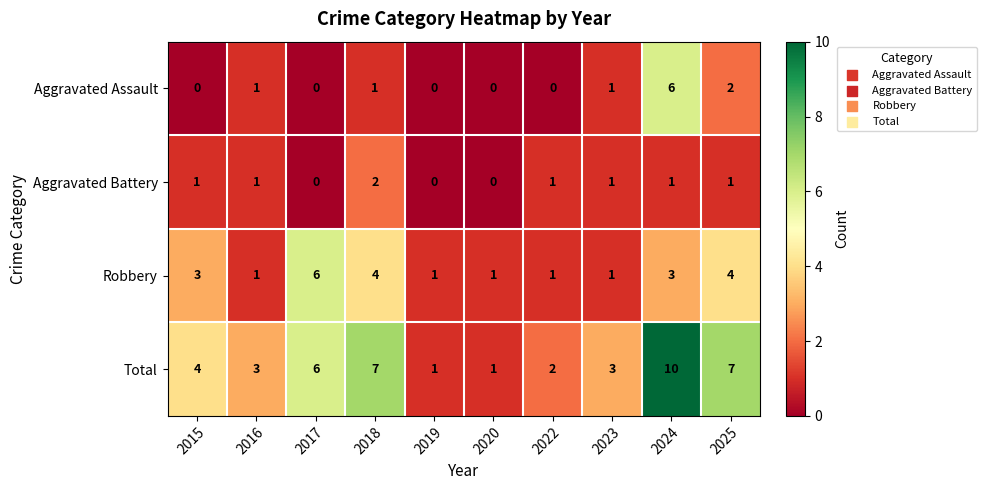

How many Aggravated Assault values are between 0 and 1?

8